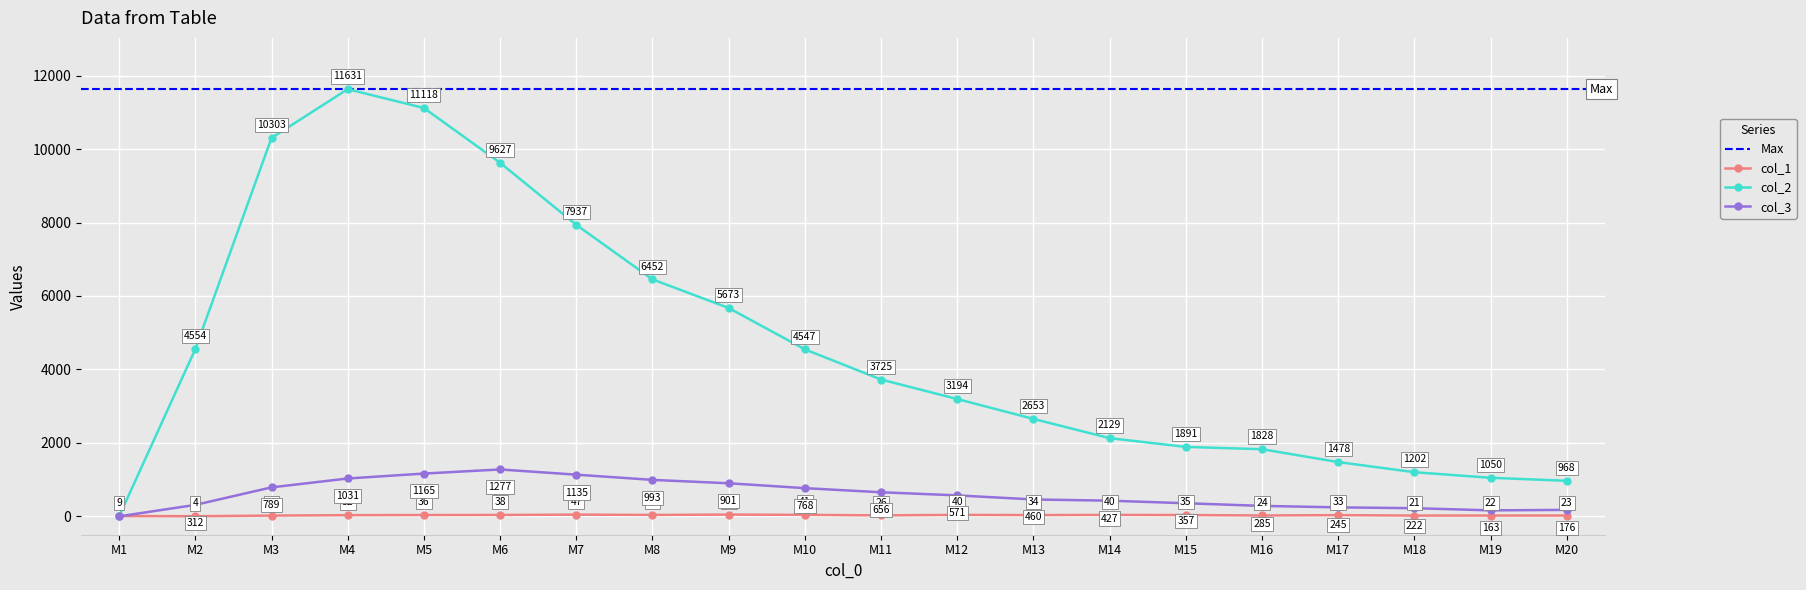

Does the chart display data point markers on the line(s)?

Yes